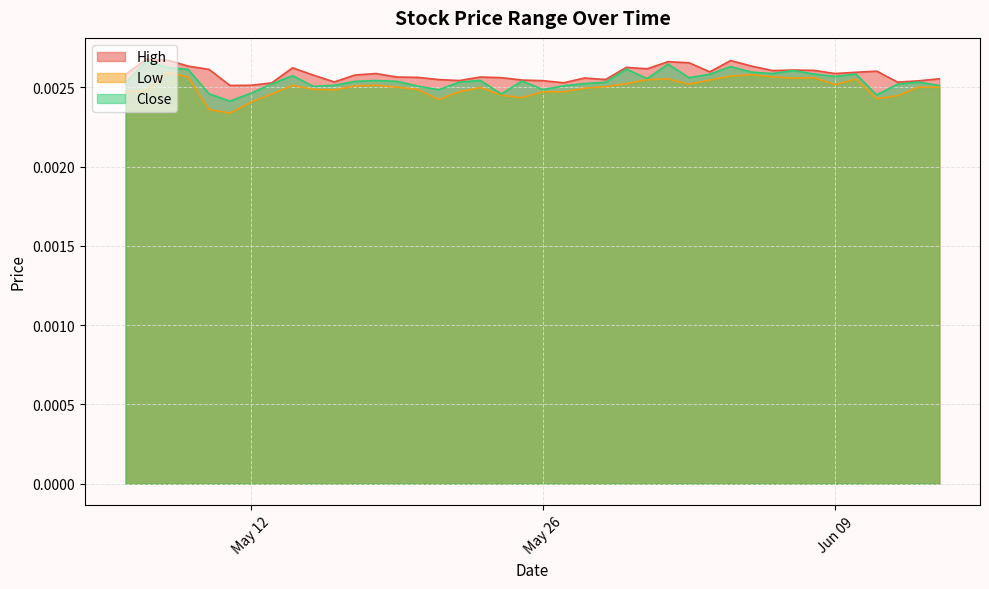

Between 2020-06-05 and 2020-05-21, which is larger?

2020-06-05